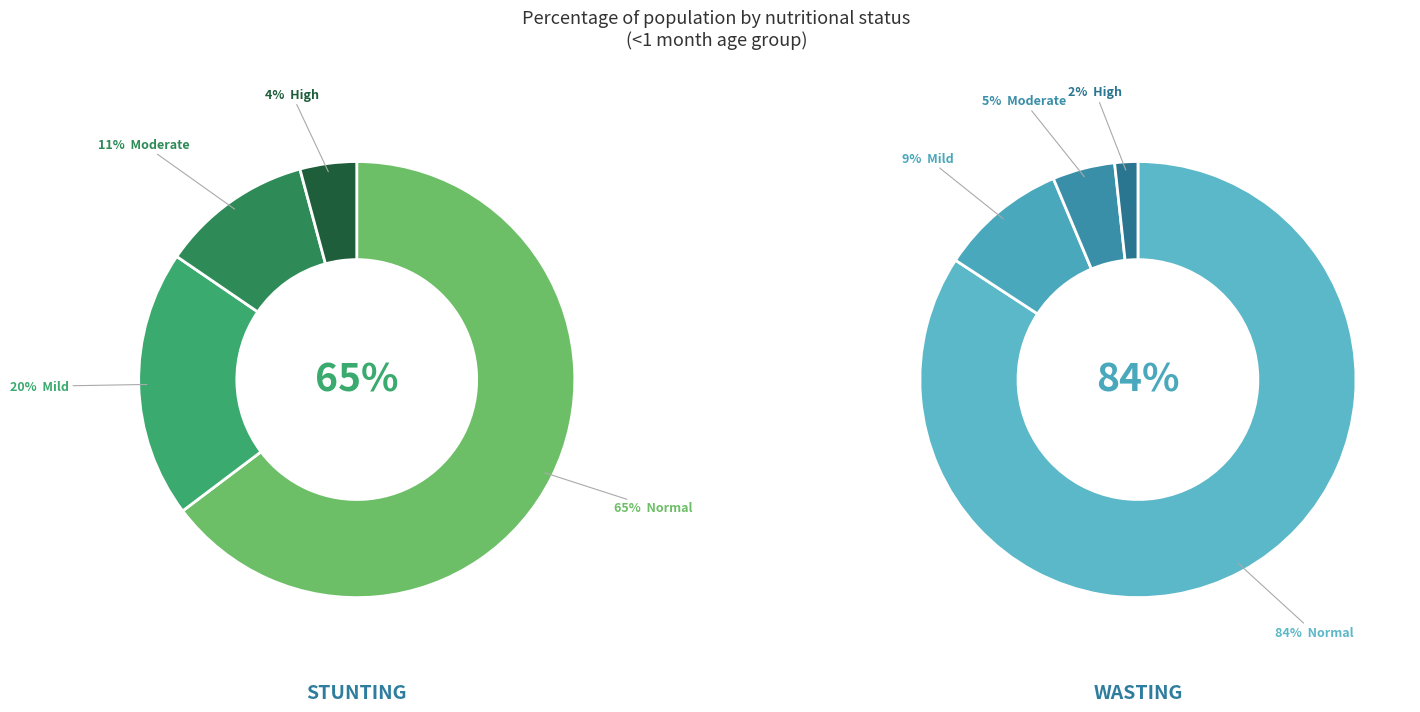

The 3 slice represents 1% of the pie. True or false?

False